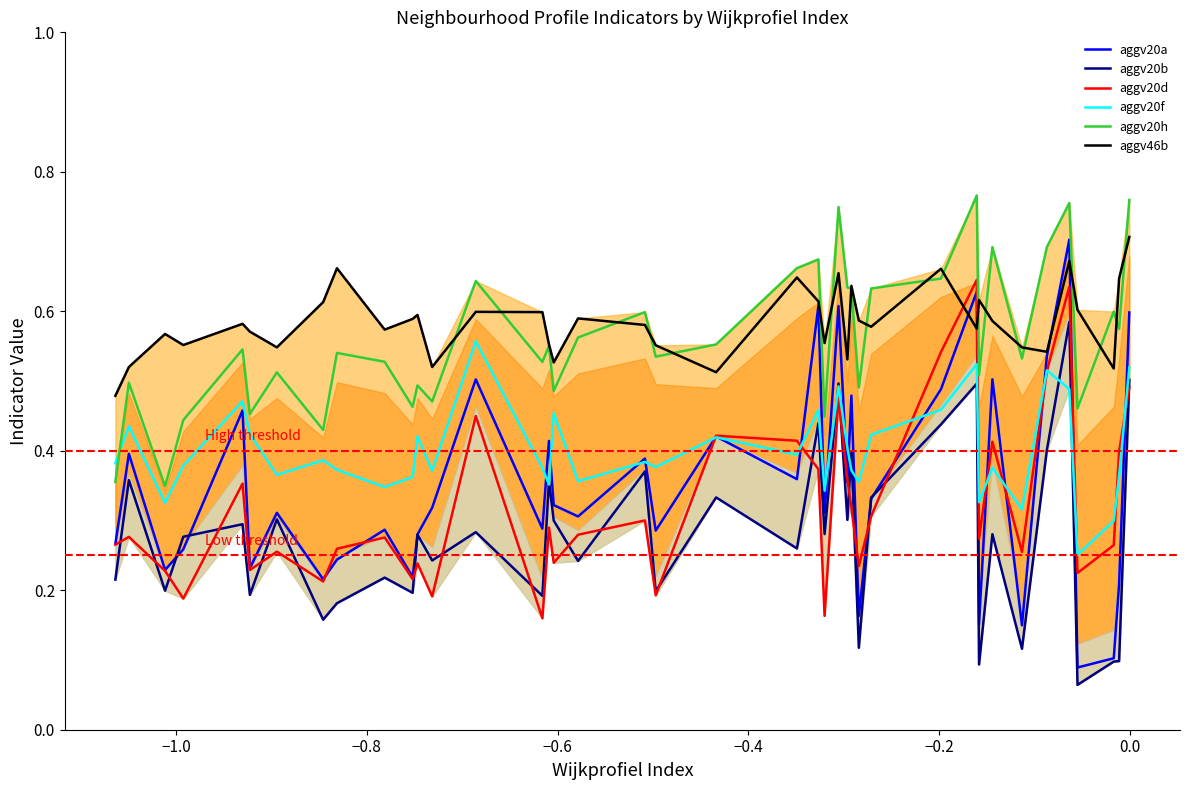

What is the difference between the maximum and minimum values in the aggv20f series?

0.3